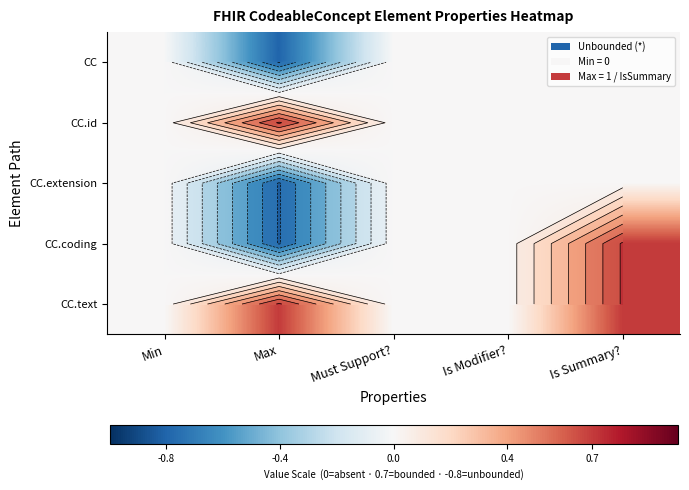

Rank the series by their maximum value, from lowest to highest.

CC, CC.extension, CC.id, CC.coding, CC.text